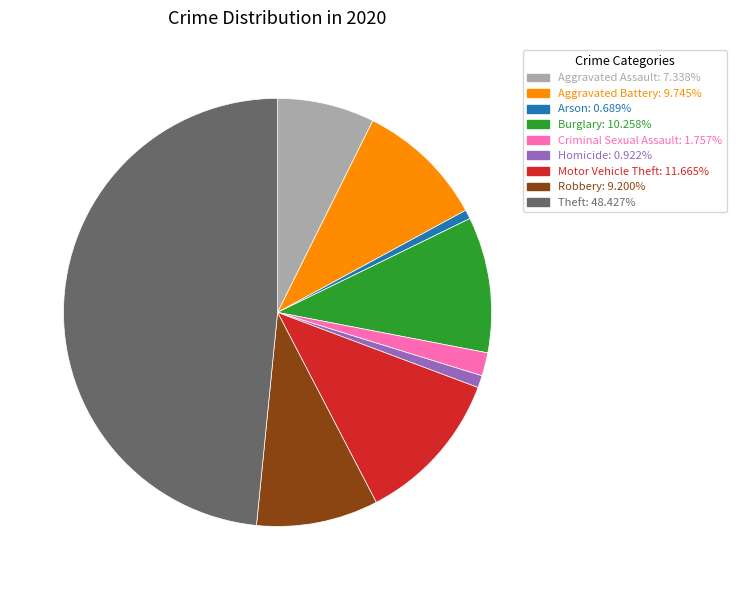

Is there any slice that represents more than half of the pie?

No